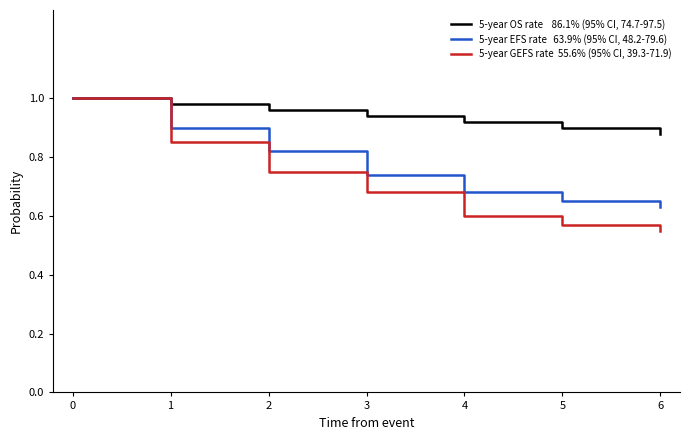

What is the spread (max minus min) of values at 6?

0.3